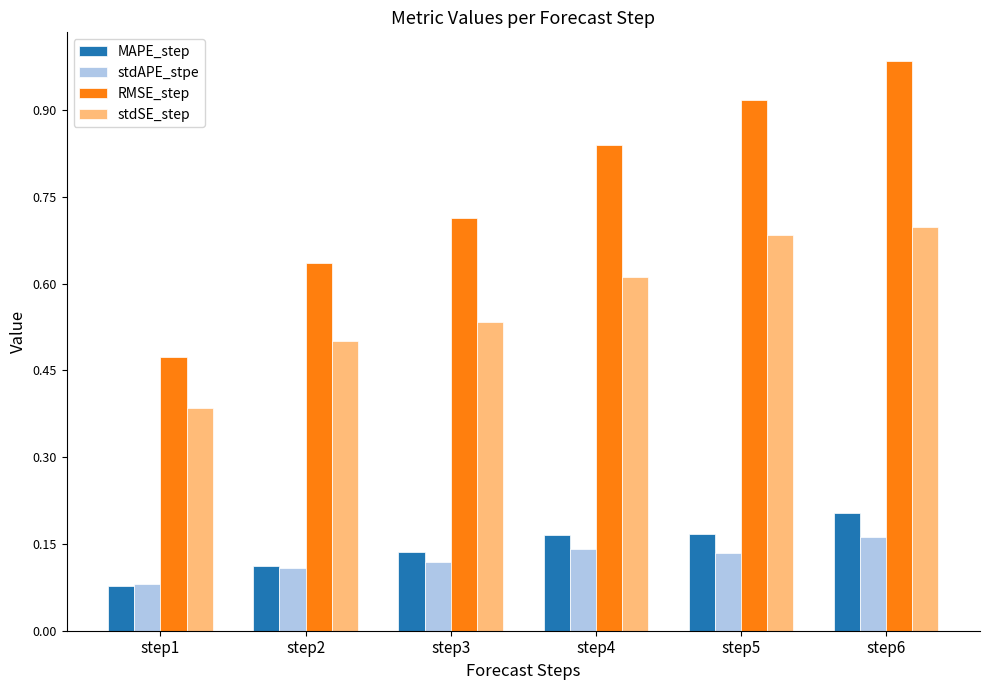

List the series in order of their peak value, lowest first.

stdAPE_stpe, MAPE_step, stdSE_step, RMSE_step